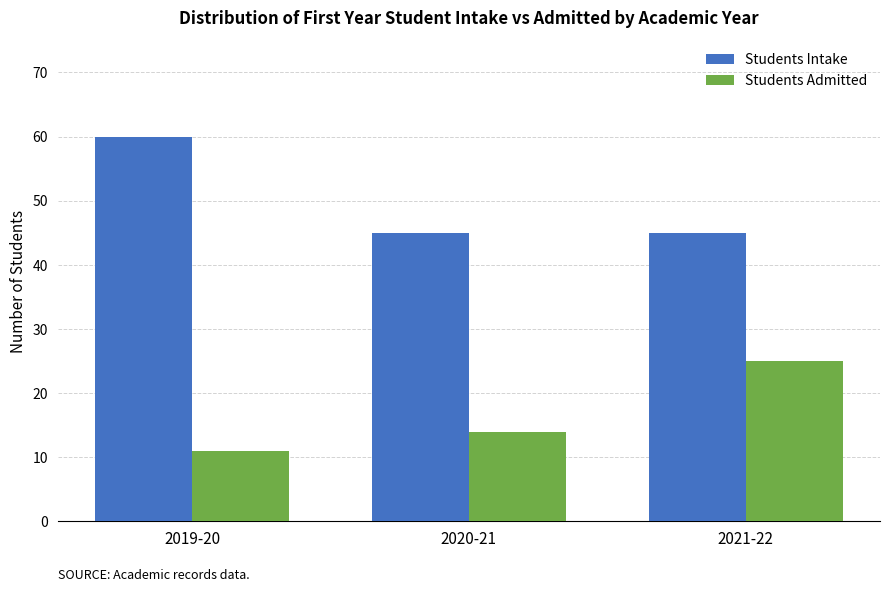

Which category has the highest value in the Students Admitted series?

2021-22